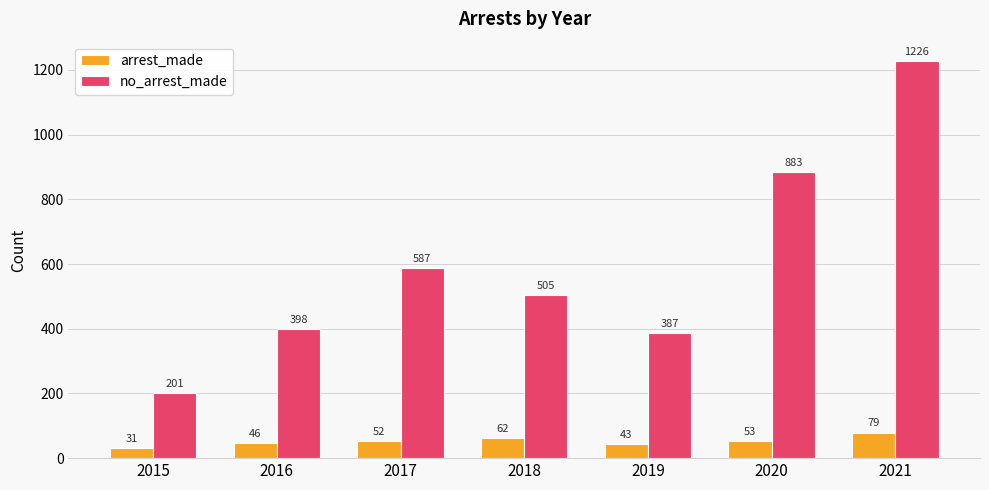

Reading left to right, extract all data points from this chart.

arrest_made: 31	46	52	62	43	53	79
no_arrest_made: 201	398	587	505	387	883	1226